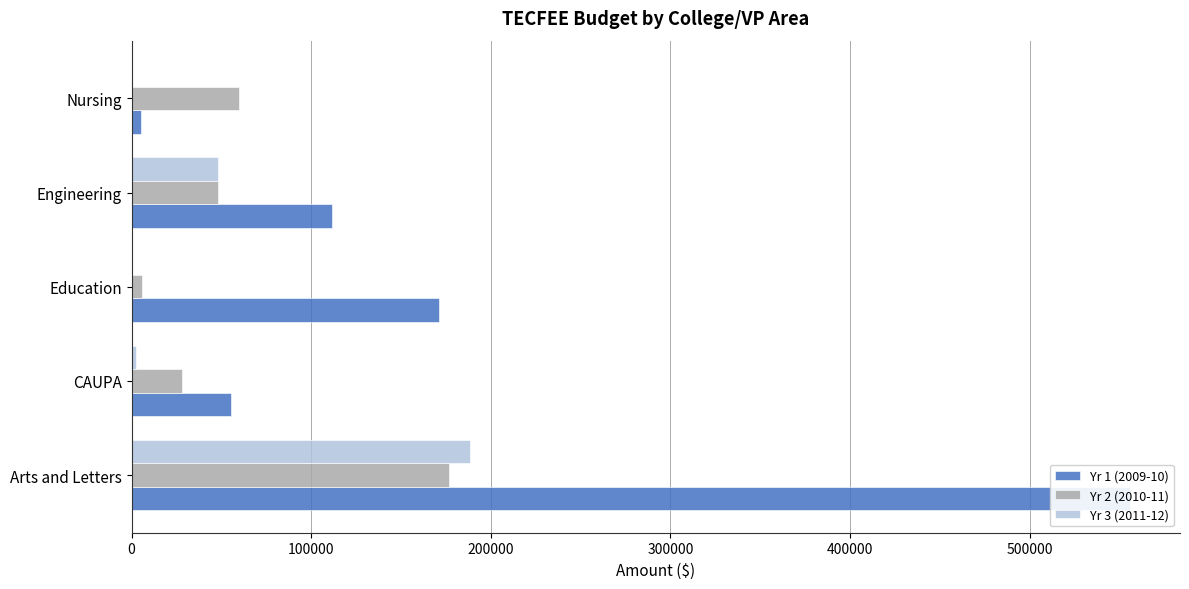

How many groups of bars are there?

5